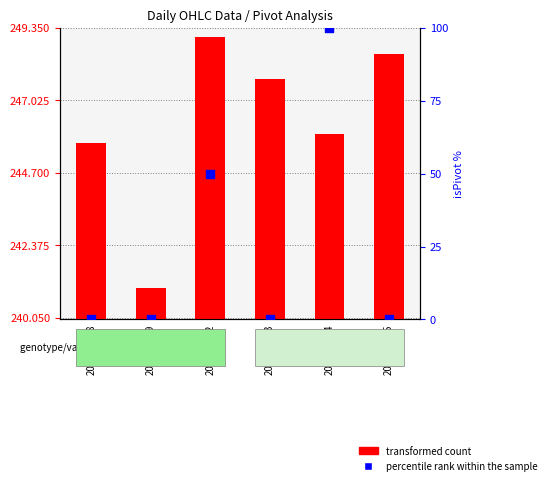

At how many categories does at least one series exceed 33?

2